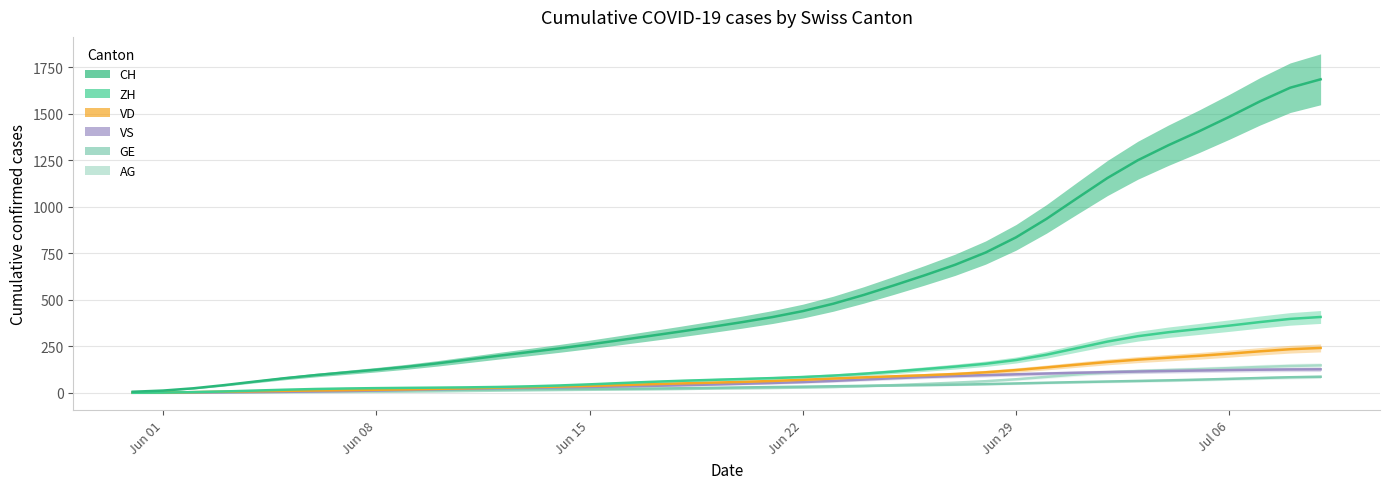

Which series has the largest total across all categories?

CH